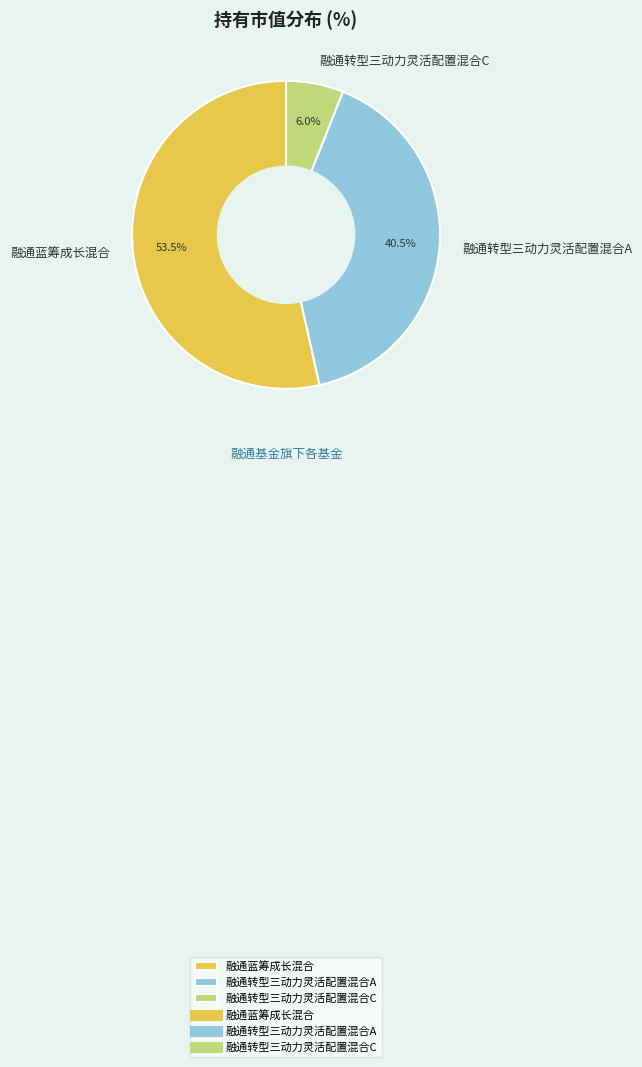

What portion of the pie excludes 融通蓝筹成长混合?

46.5%